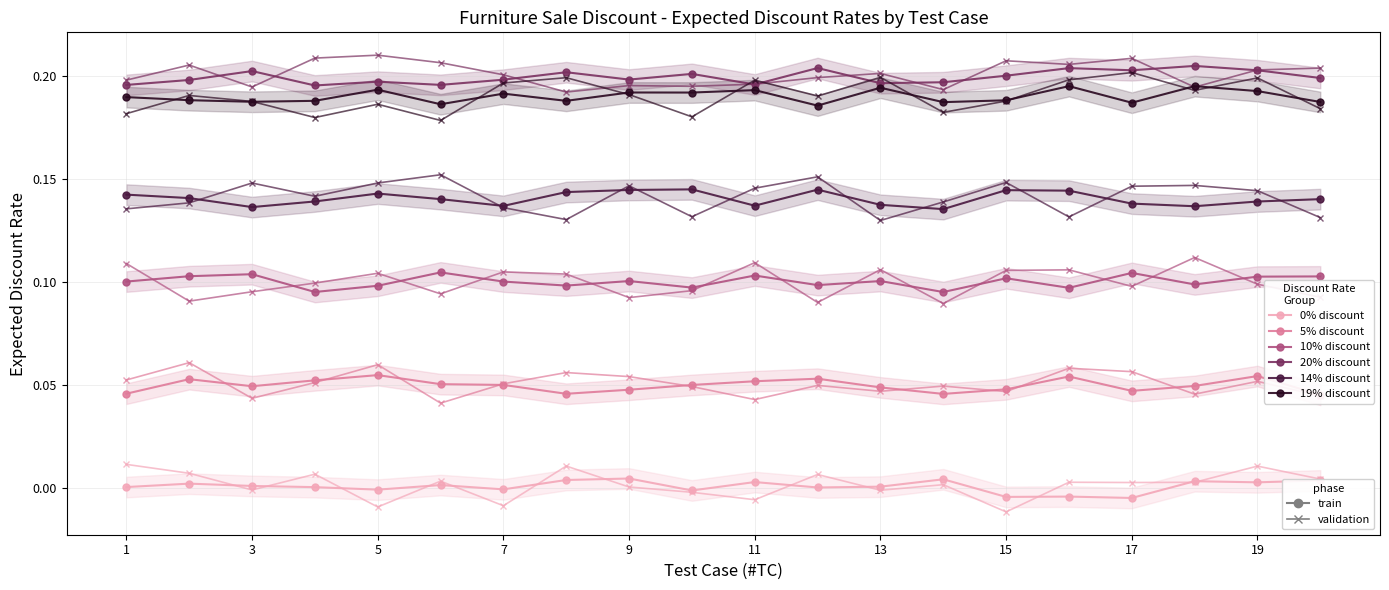

Rank the series by their maximum value, from lowest to highest.

0% discount, 5% discount, 10% discount, 14% discount, 19% discount, 20% discount